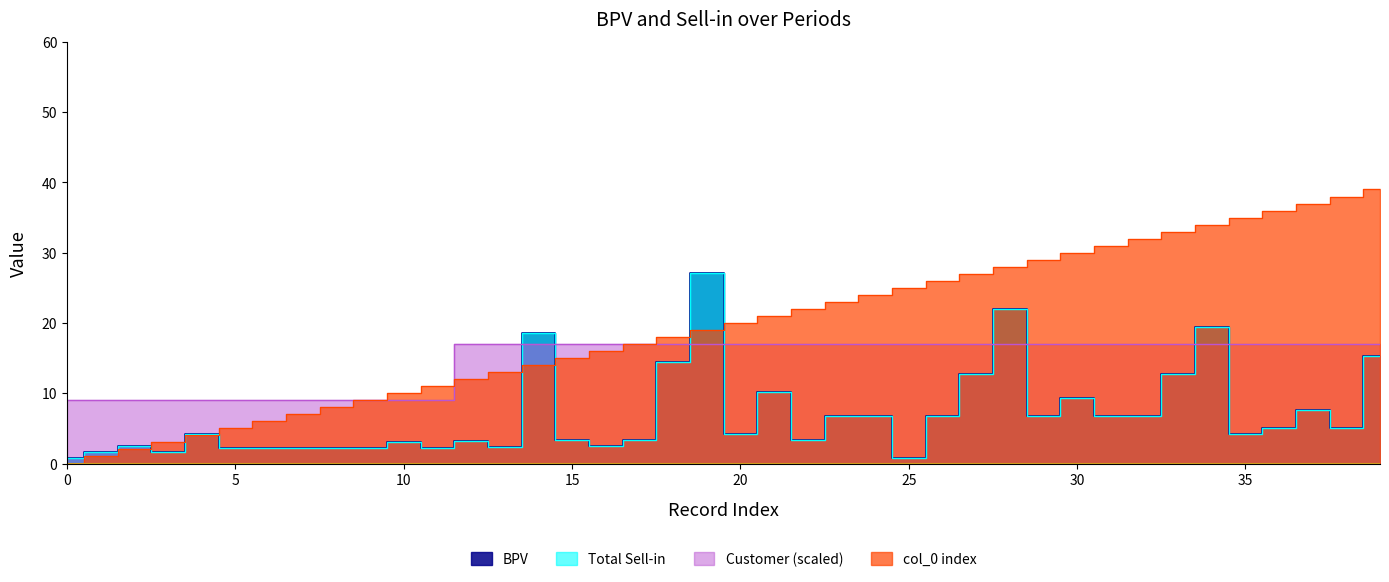

The value of Total Sell-in at 2017-12-04 is 6.8. True or false?

True